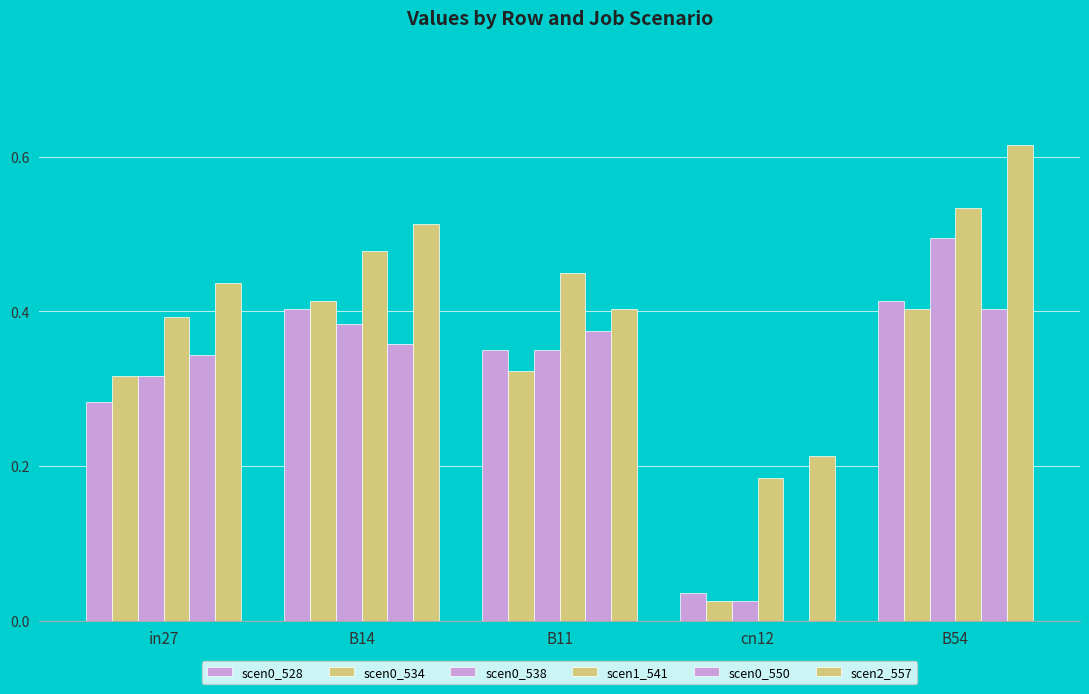

What is the sum of all scen2_557 values?

2.2